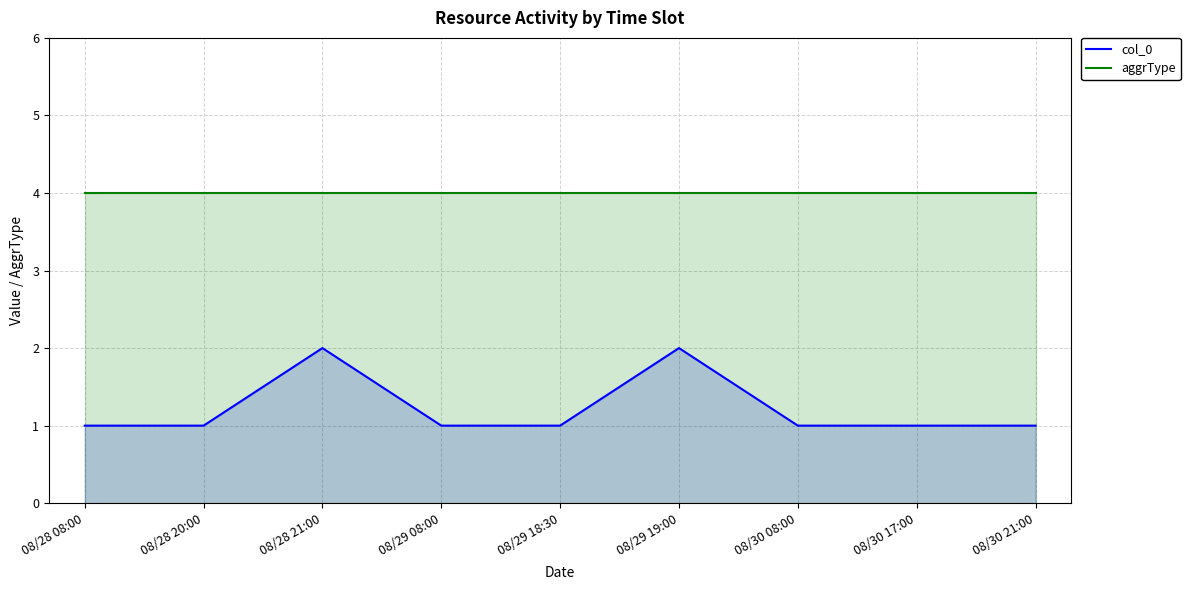

What position from the right is 08/28 21:00?

7